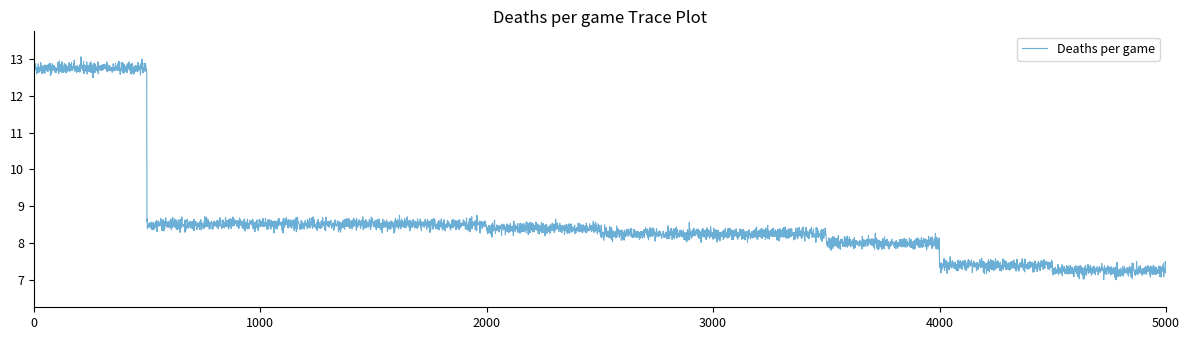

What is the smallest value displayed?

7.8